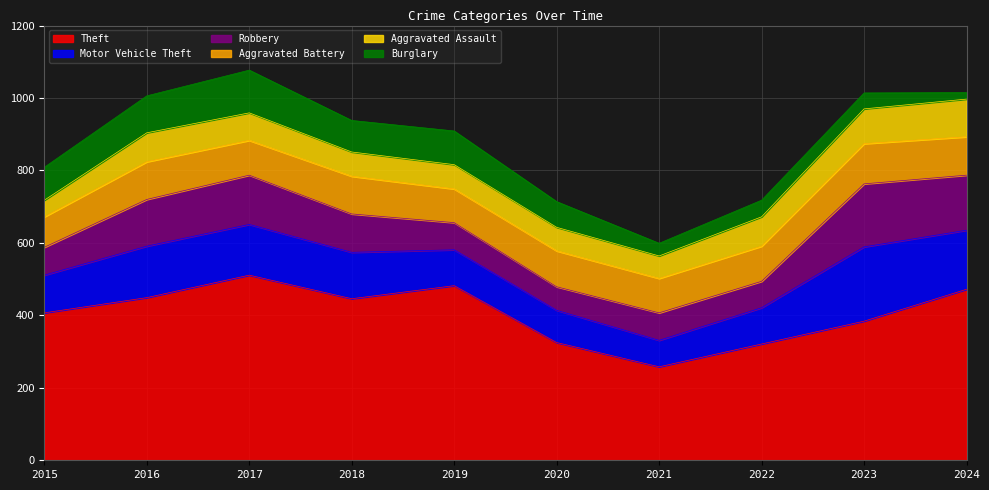

Reading right to left, list all the values displayed in this chart.

Theft: 2024=472	2023=384	2022=321	2021=258	2020=325	2019=482	2018=446	2017=511	2016=449	2015=407
Motor Vehicle Theft: 2024=163	2023=205	2022=100	2021=73	2020=89	2019=99	2018=128	2017=140	2016=142	2015=104
Robbery: 2024=152	2023=174	2022=73	2021=76	2020=65	2019=75	2018=106	2017=136	2016=129	2015=77
Aggravated Battery: 2024=106	2023=111	2022=97	2021=95	2020=99	2019=93	2018=104	2017=96	2016=104	2015=84
Aggravated Assault: 2024=104	2023=96	2022=81	2021=62	2020=65	2019=67	2018=67	2017=76	2016=80	2015=46
Burglary: 2024=18	2023=44	2022=46	2021=35	2020=71	2019=93	2018=87	2017=118	2016=102	2015=91